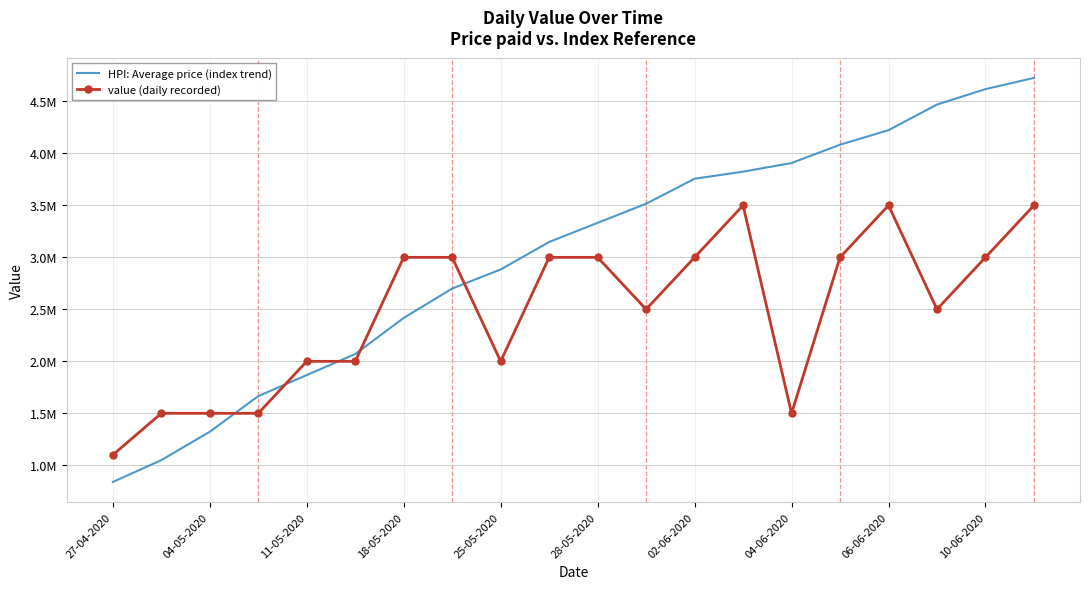

How many intersections are there between value (daily recorded) and HPI: Average price (index trend)?

5